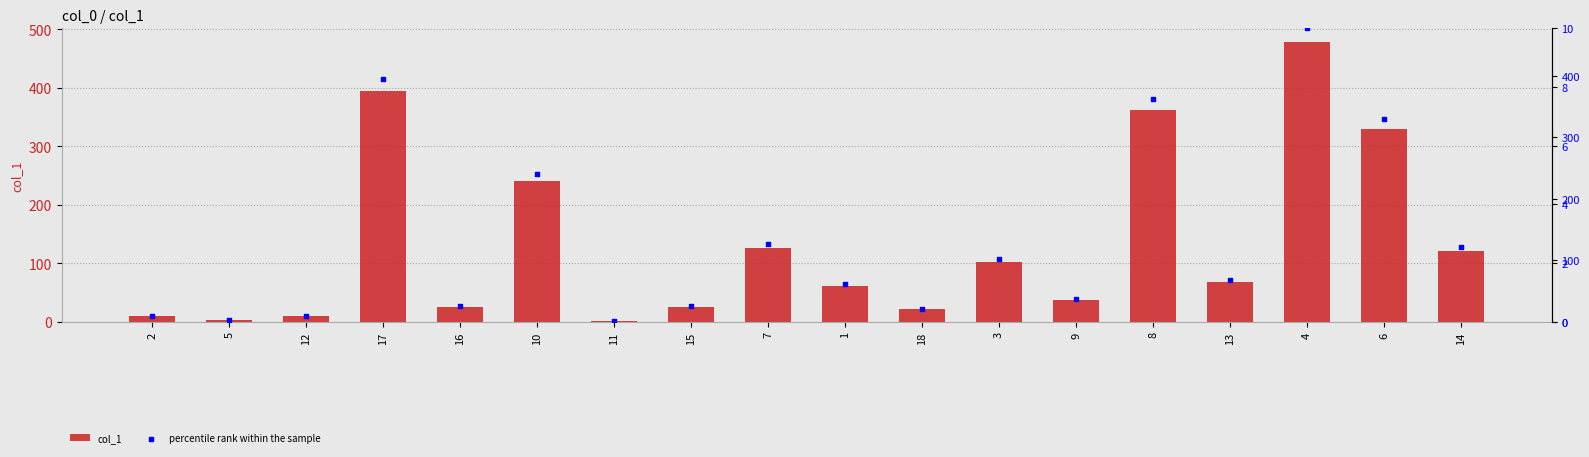

At which category is the sum across all series the highest?

4